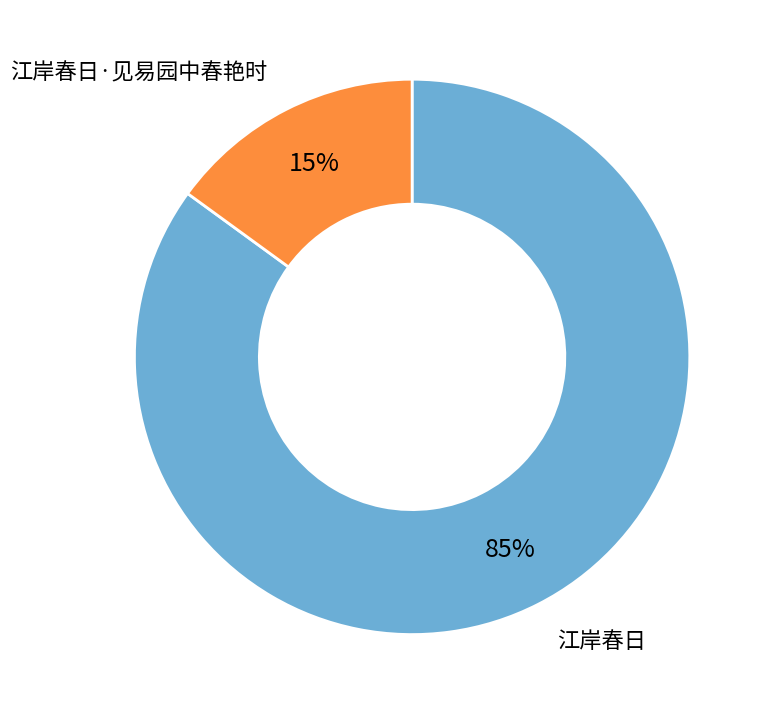

The 江岸春日·见易园中春艳时 slice represents 15% of the pie. True or false?

True